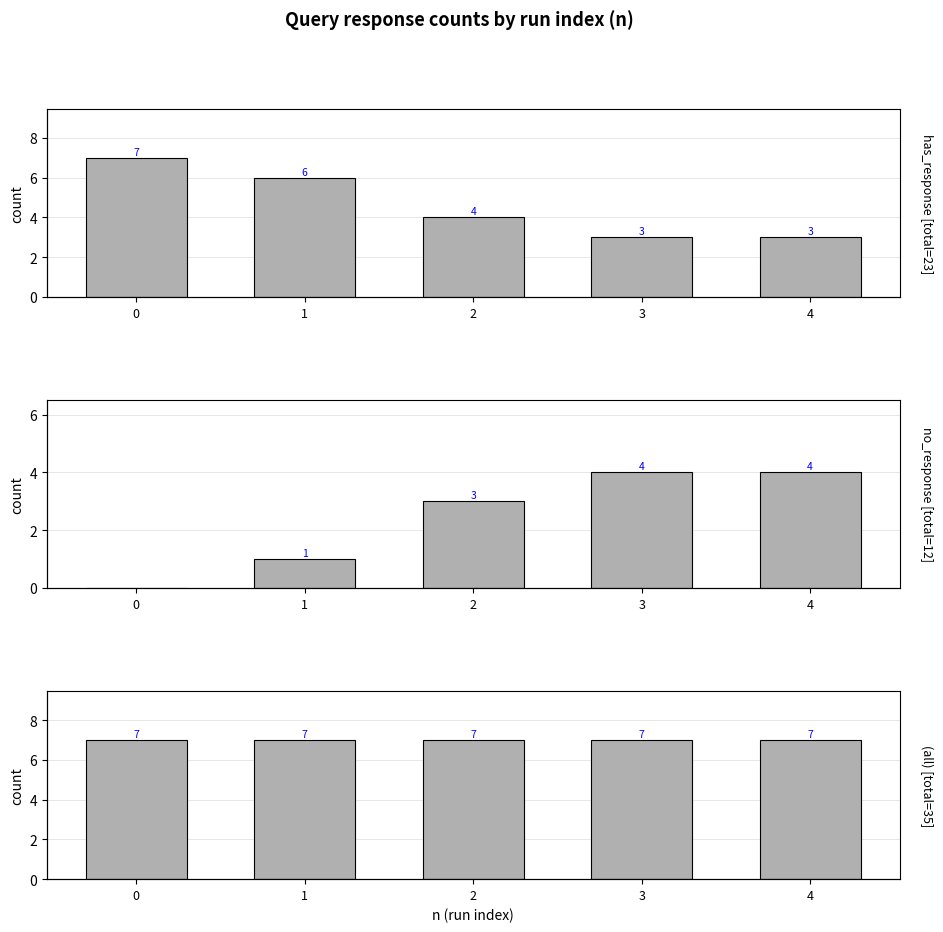

Rank the series at 4 from lowest to highest value.

has_response, no_response, total